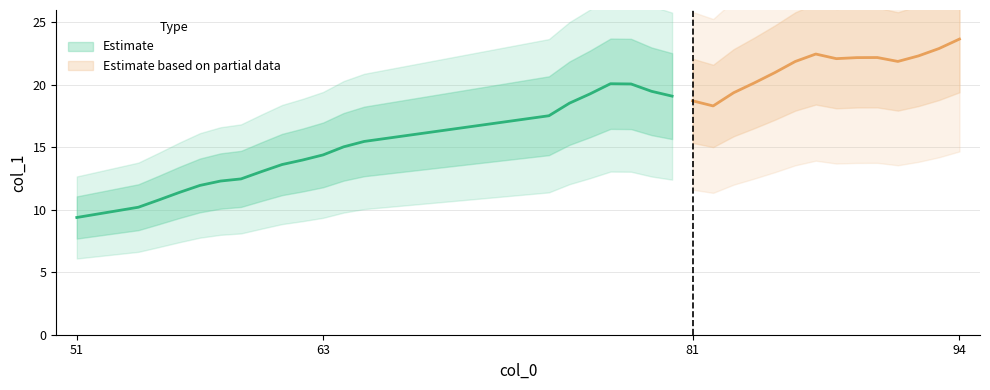

How many categories are shown in the chart?

34